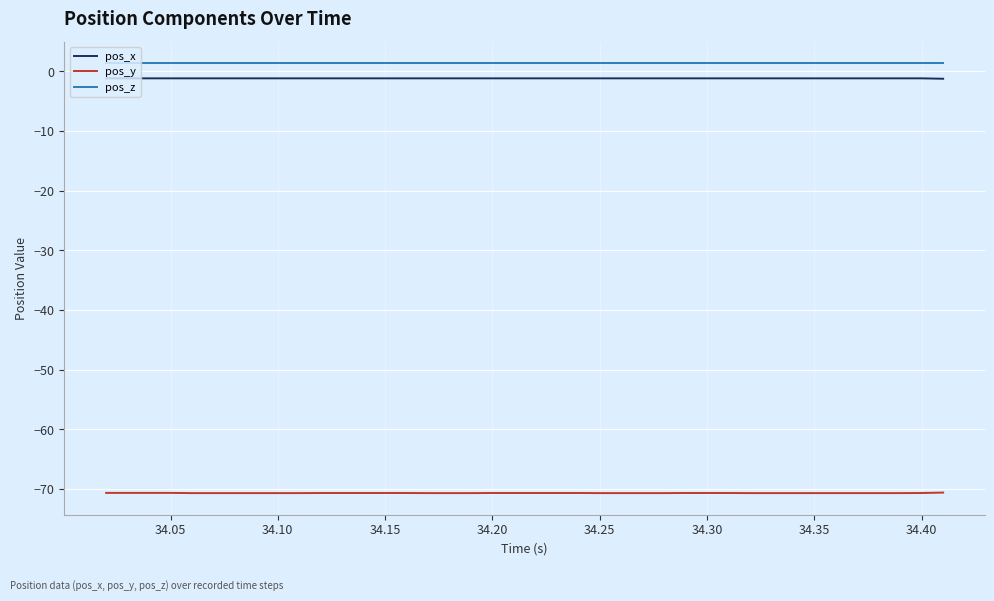

What is the minimum value for pos_y?

-70.7